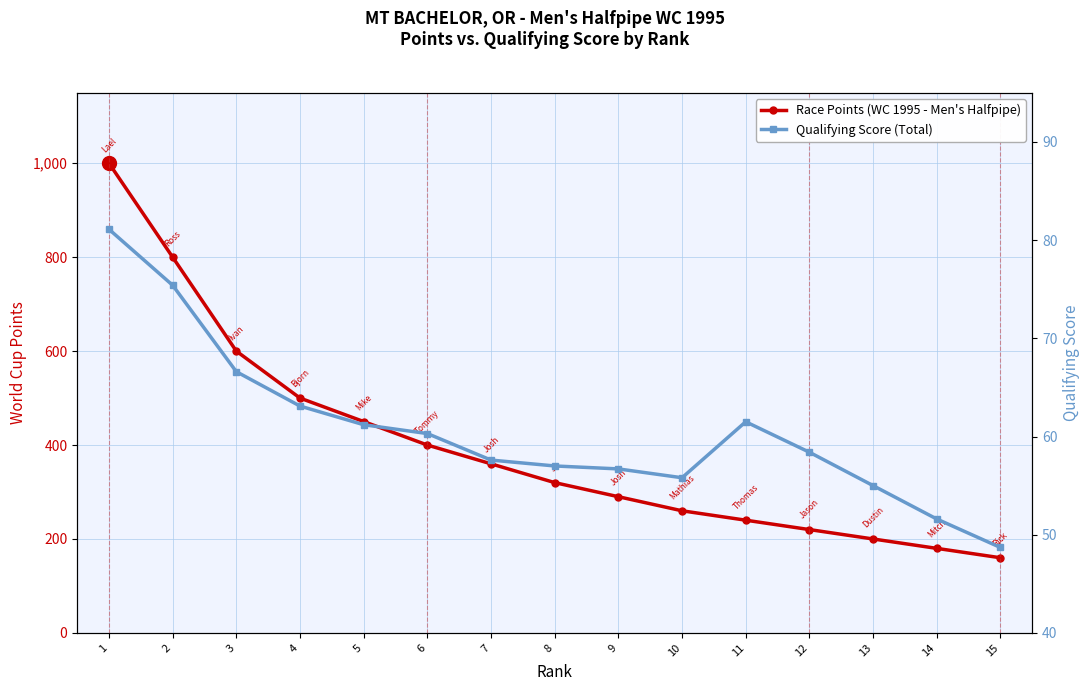

At how many categories does at least one series exceed 388?

6